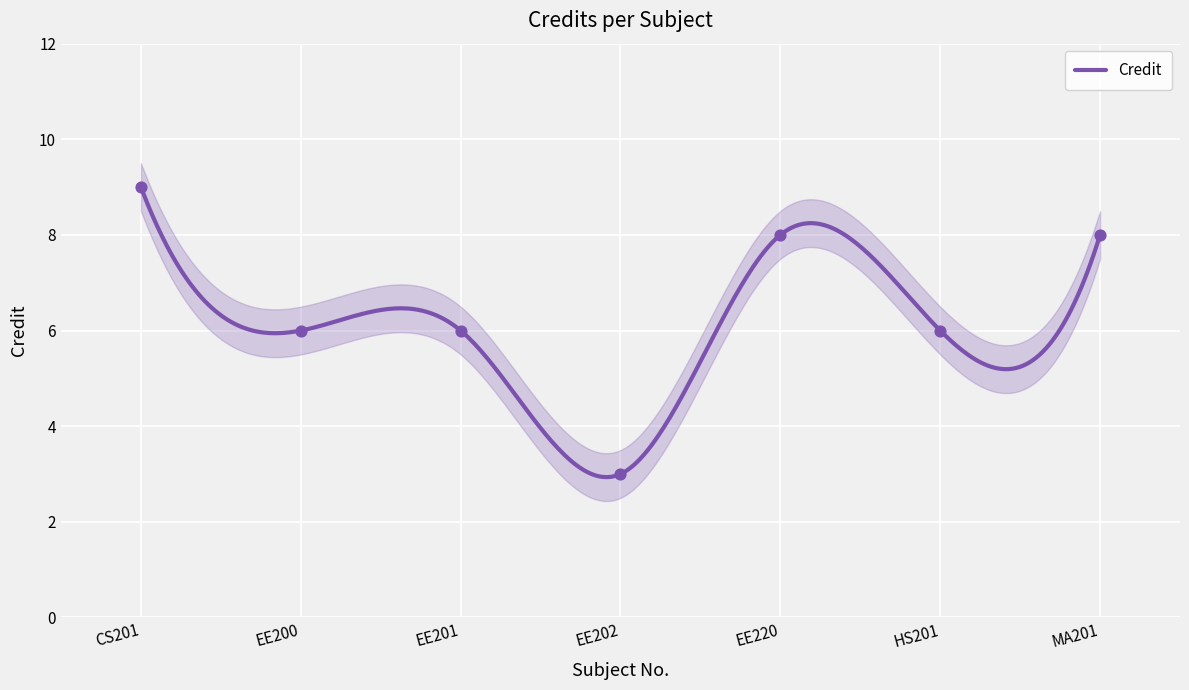

What is the change in value from EE220 to HS201?

-2